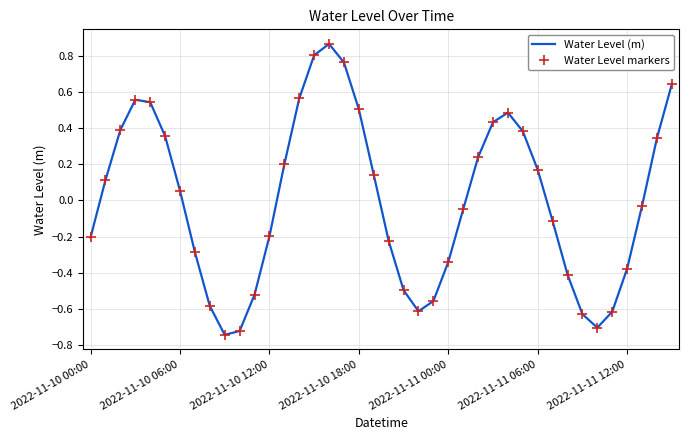

What is the difference between the maximum and minimum values?

1.6